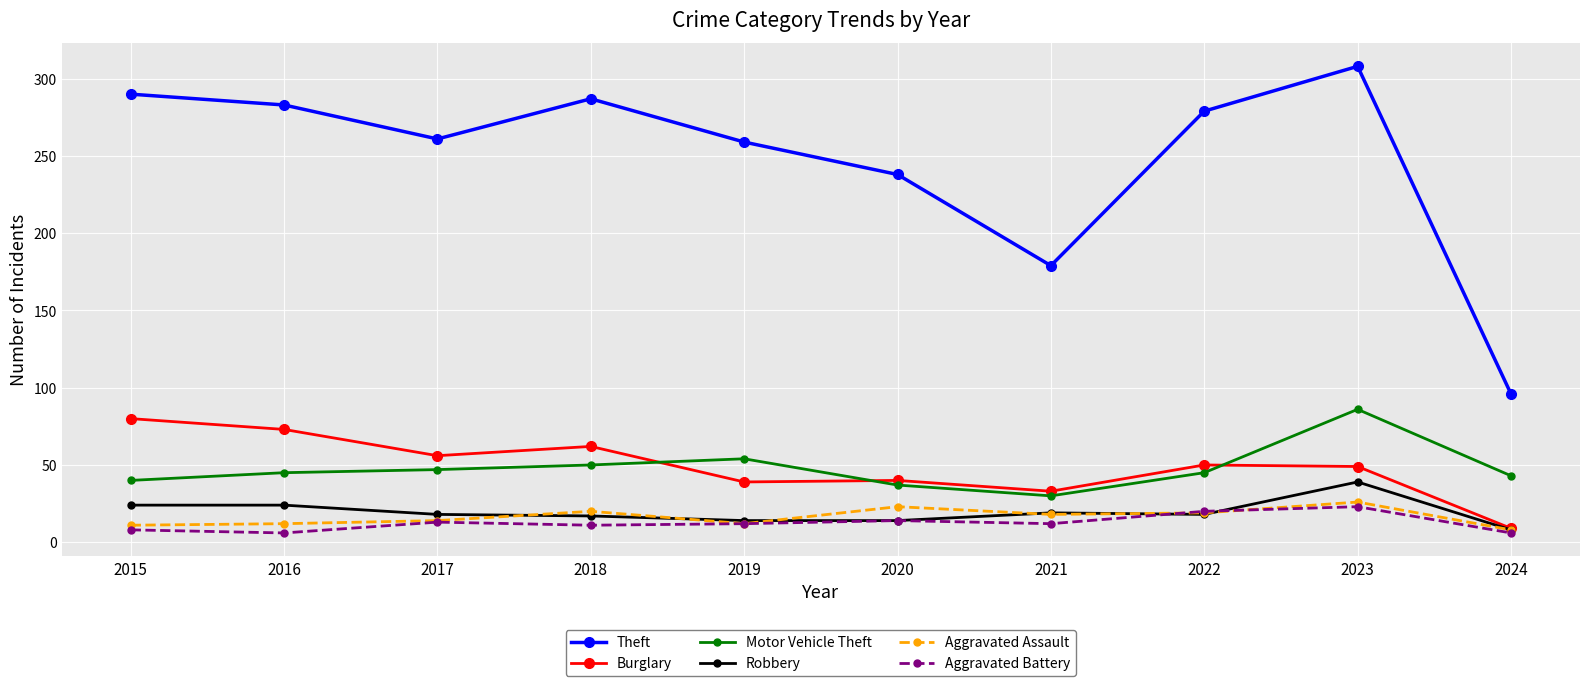

How many categories are shown in the chart?

10